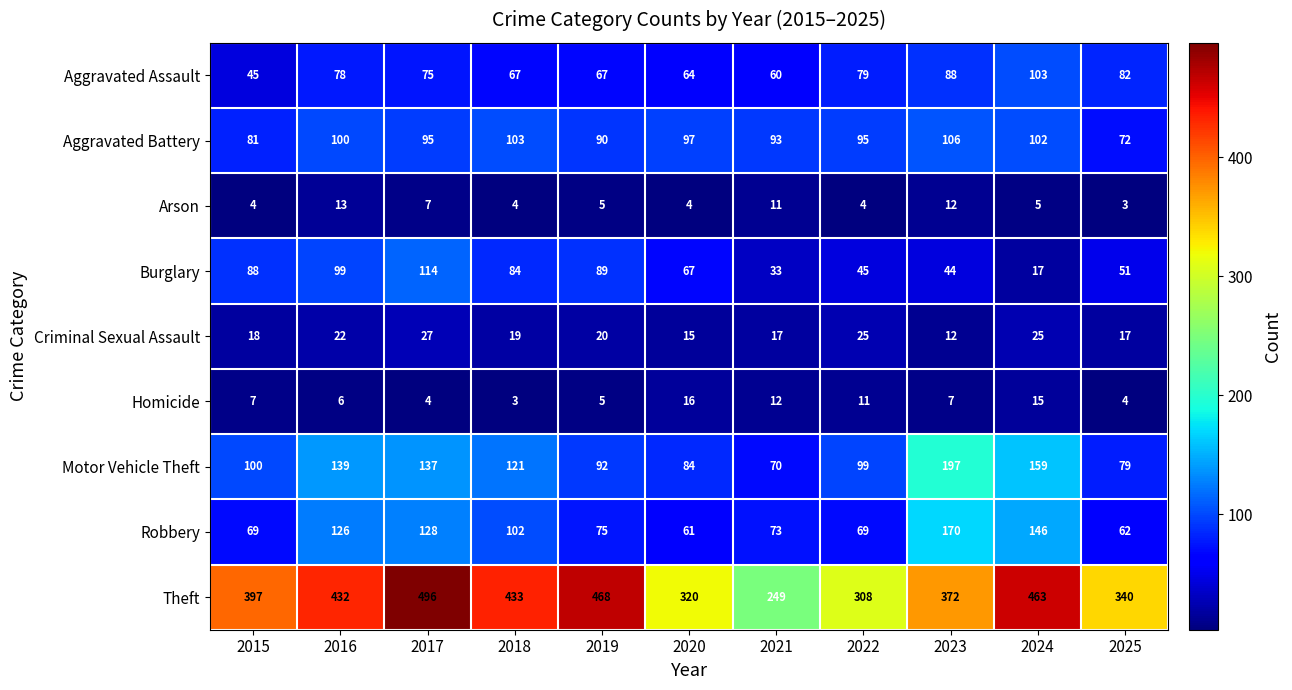

Rank the series at 2016 from highest to lowest value.

Theft, Motor Vehicle Theft, Robbery, Aggravated Battery, Burglary, Aggravated Assault, Criminal Sexual Assault, Arson, Homicide